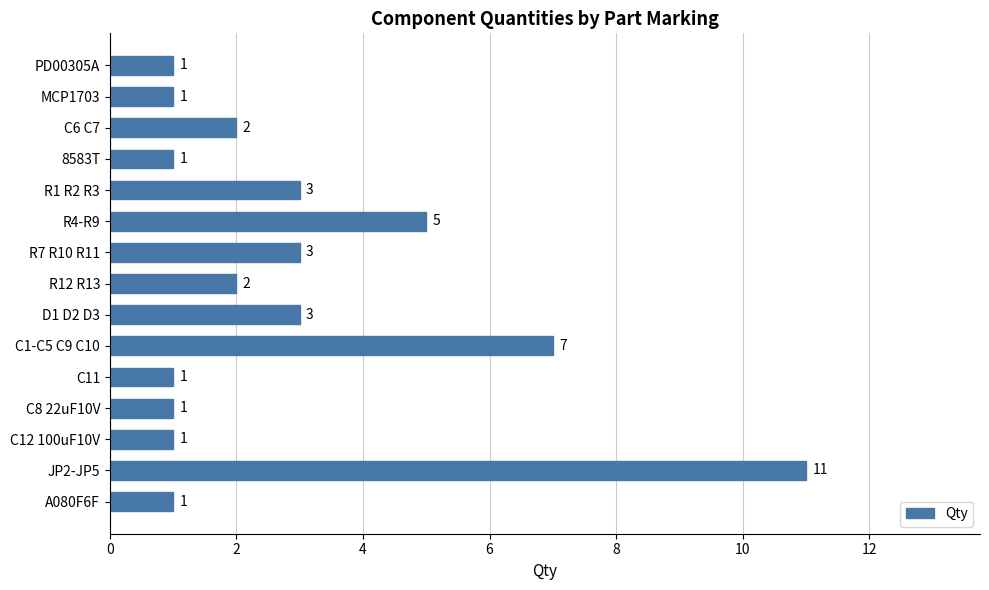

Count the number of categories in the chart.

15